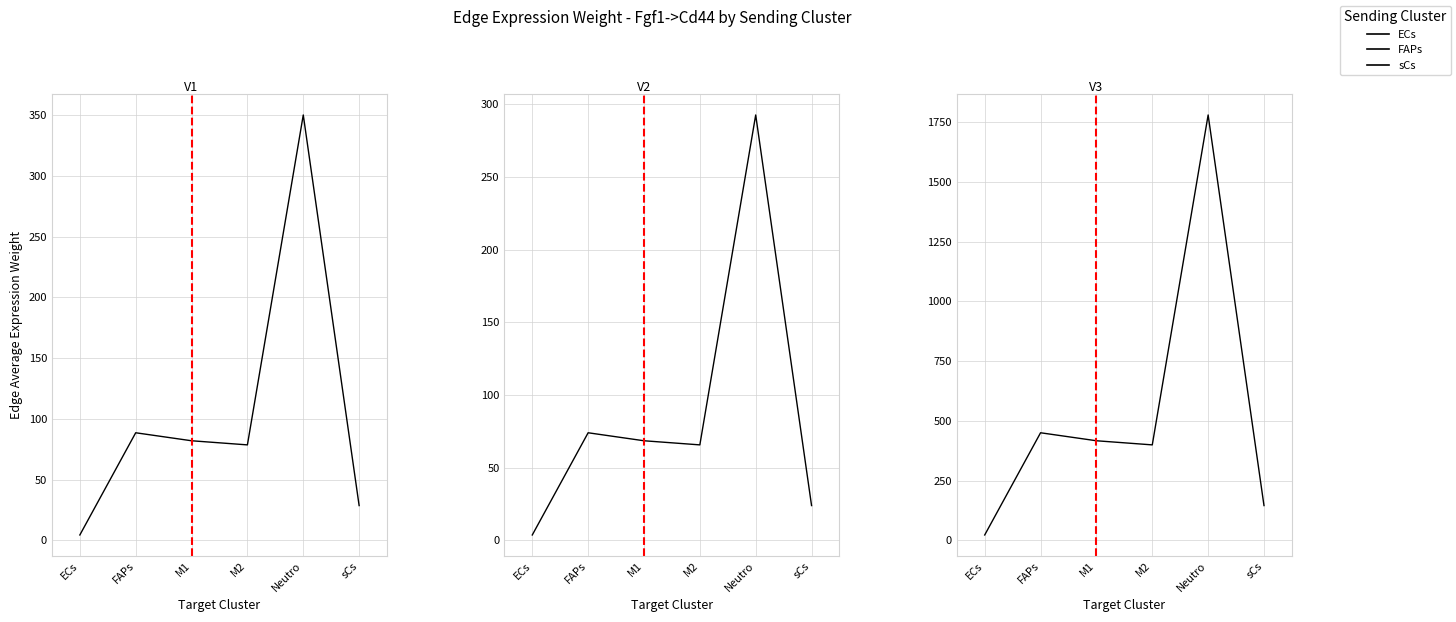

Reading left to right, transcribe all the data shown in this chart.

ECs: 4.5	88.5	82.0	78.6	350.0	28.7
FAPs: 3.7	74.0	68.5	65.7	292.7	24.0
sCs: 22.7	450.3	416.9	399.6	1779.9	145.8